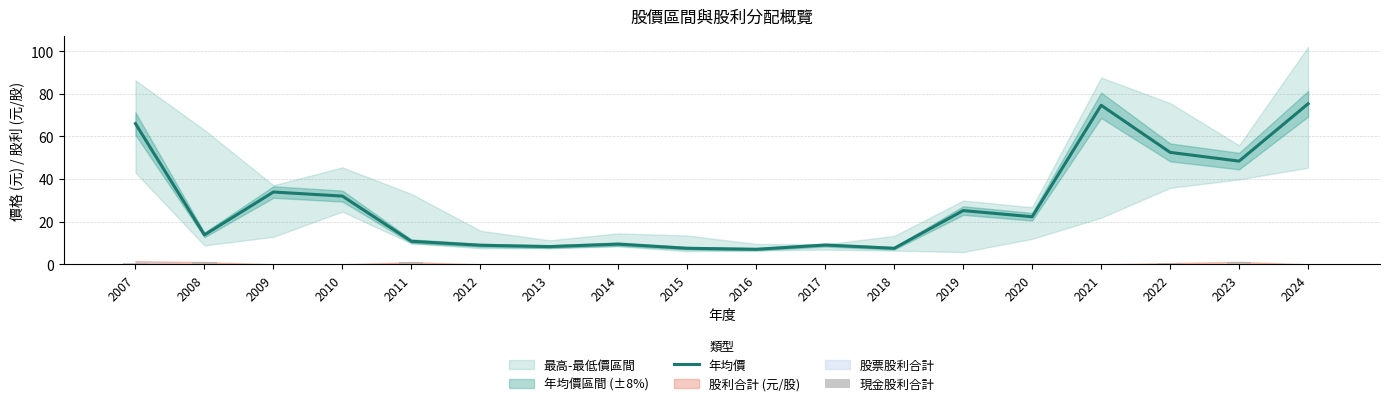

Is it true that 年均價 equals 15.5 at 2012?

False